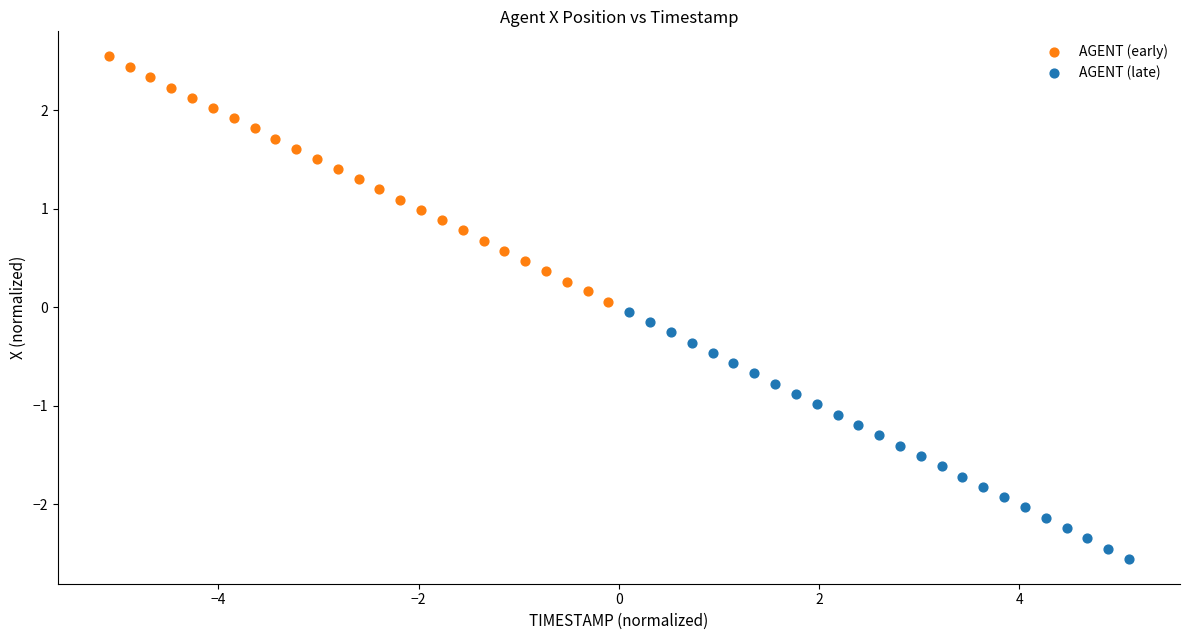

Which series has the largest Y range (max minus min)?

AGENT (late)